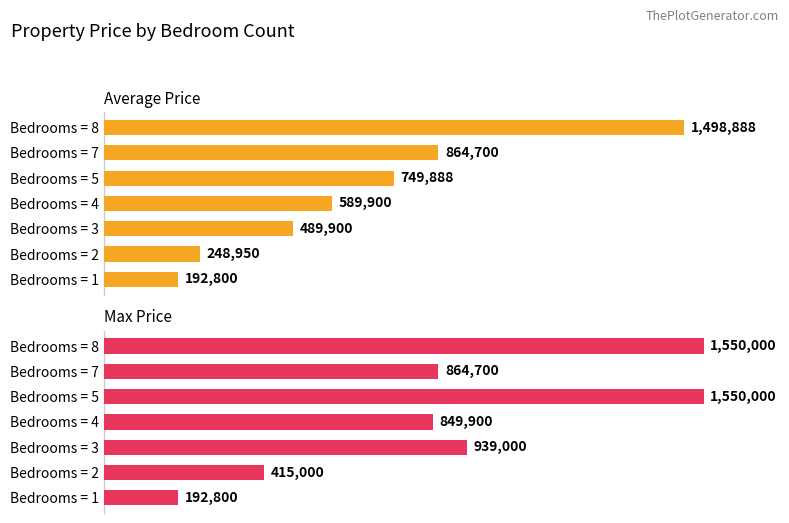

What are all the series names shown in the legend?

Average Price, Max Price